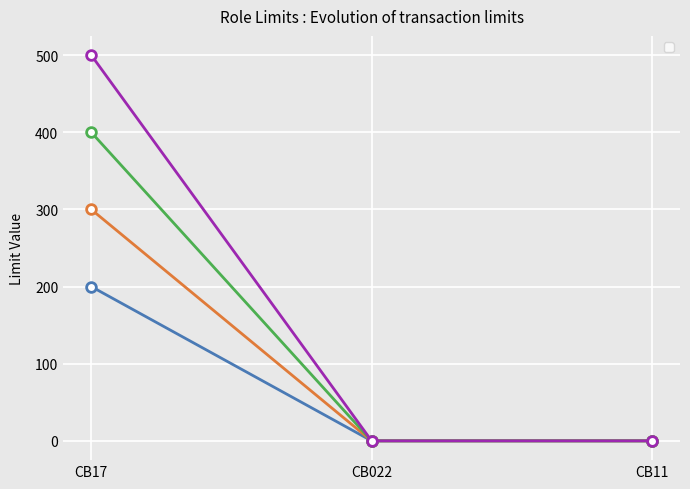

Rank the series at CB11 from highest to lowest value.

_Withdrawal_limit, _Transfer_limit, _Payment_limit, _Online_limit